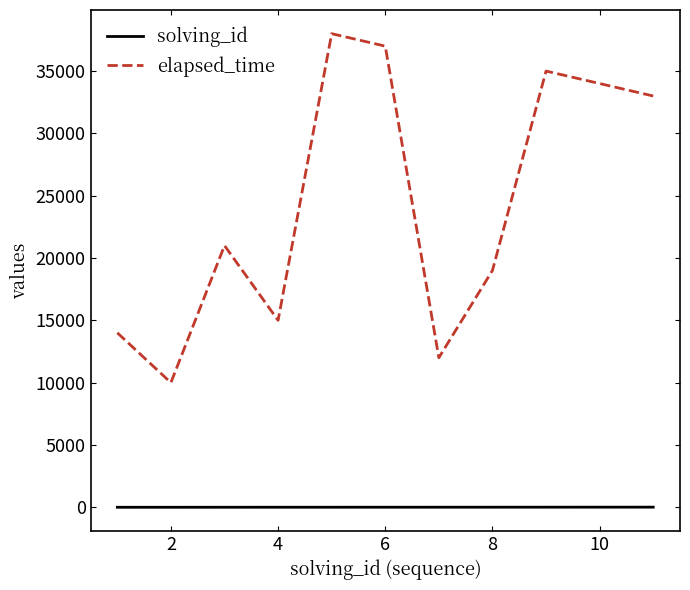

Rank the series by their average value, from lowest to highest.

solving_id, elapsed_time